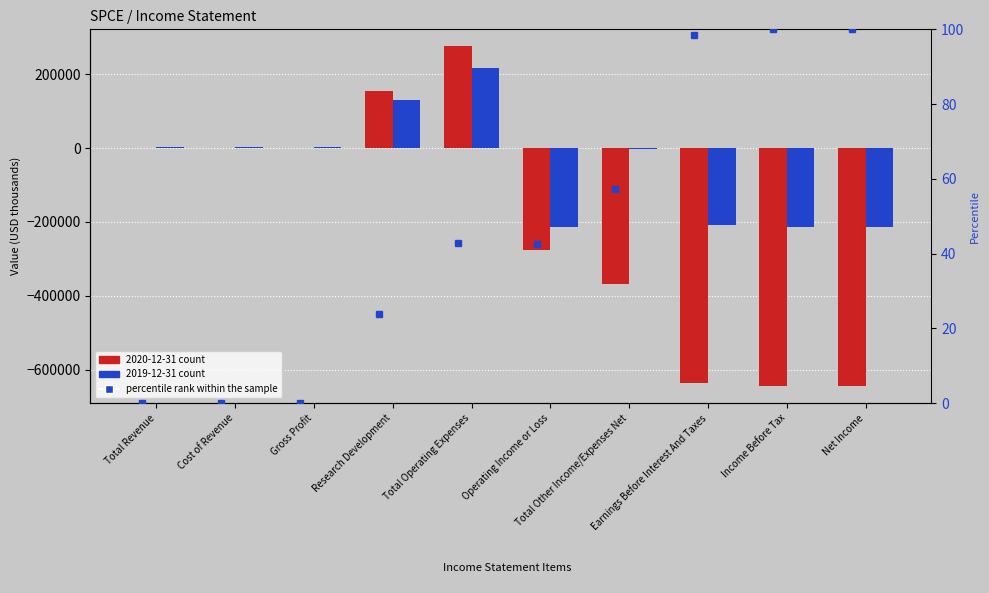

How many negative values does the 2020-12-31 series have?

5